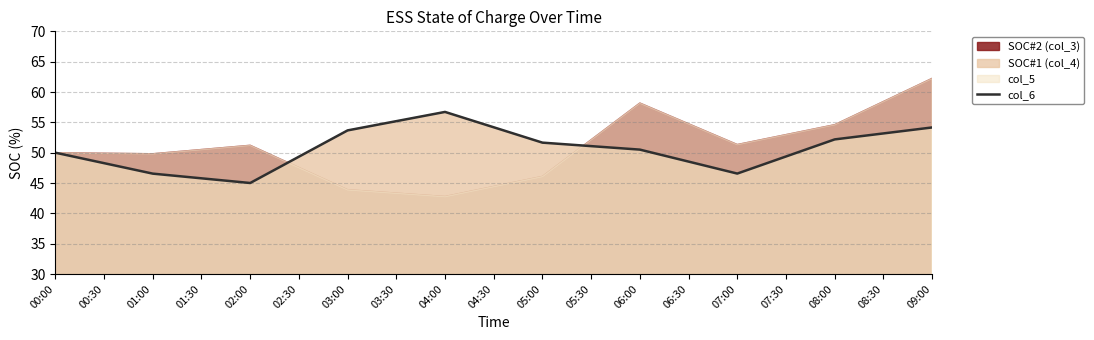

True or false: there are more than 1 points higher than both neighbors.

False